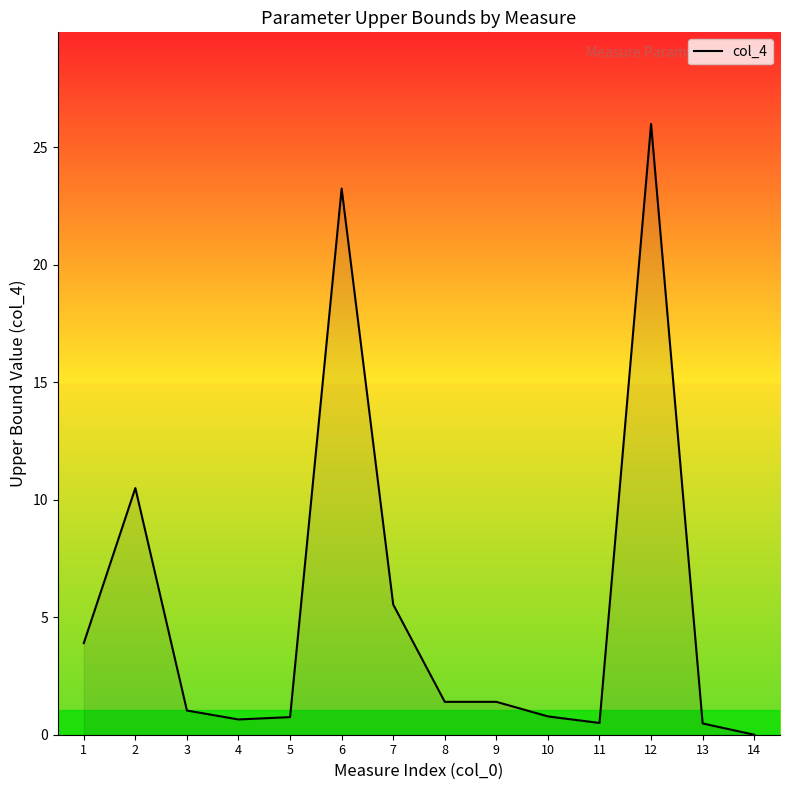

What is the difference between the maximum and minimum values?

26.0